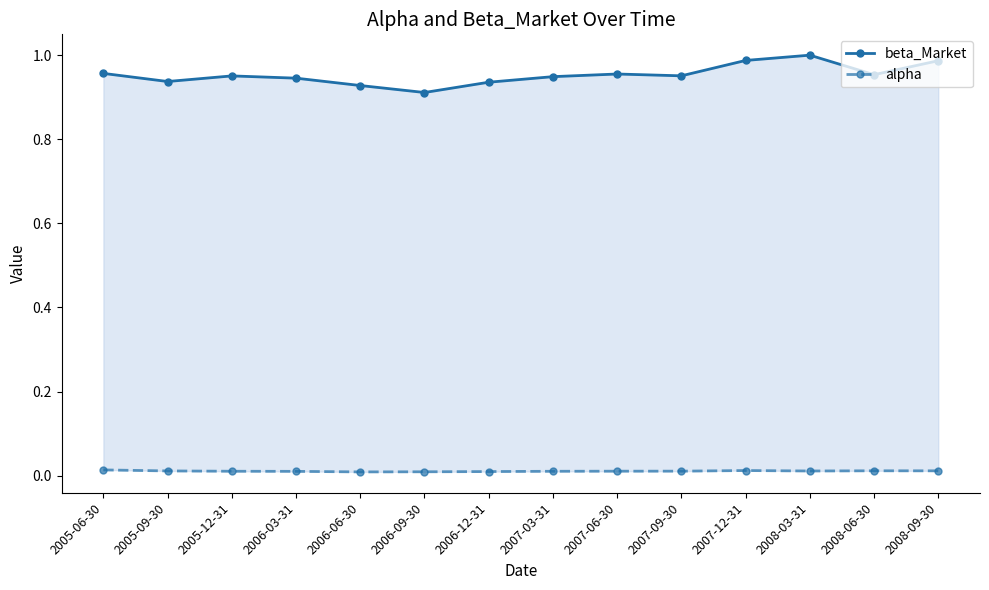

Read the beta_Market value at 2006-12-31.

0.9